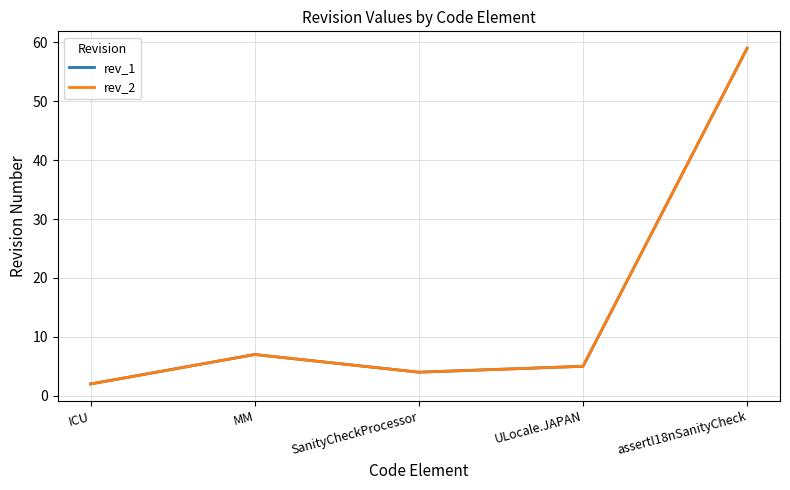

How many lines are shown in the chart?

2